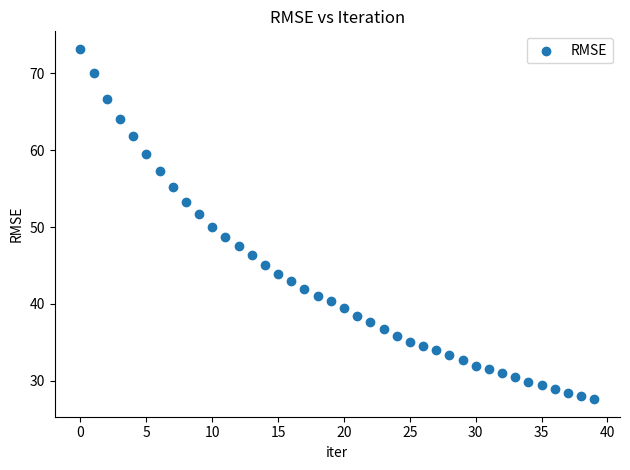

What is the range of Y values (max minus min)?

45.5